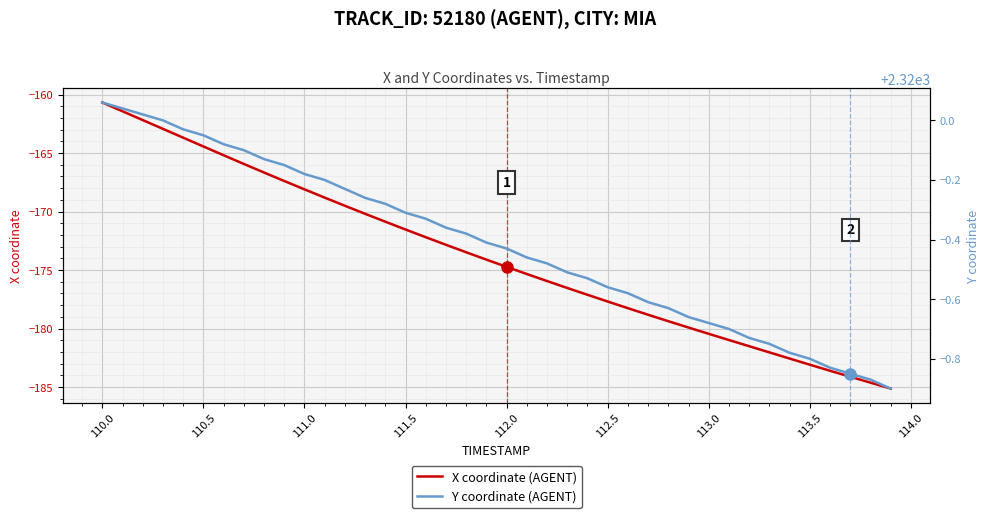

List the series in order of their peak value, highest first.

Y coordinate (AGENT), X coordinate (AGENT)